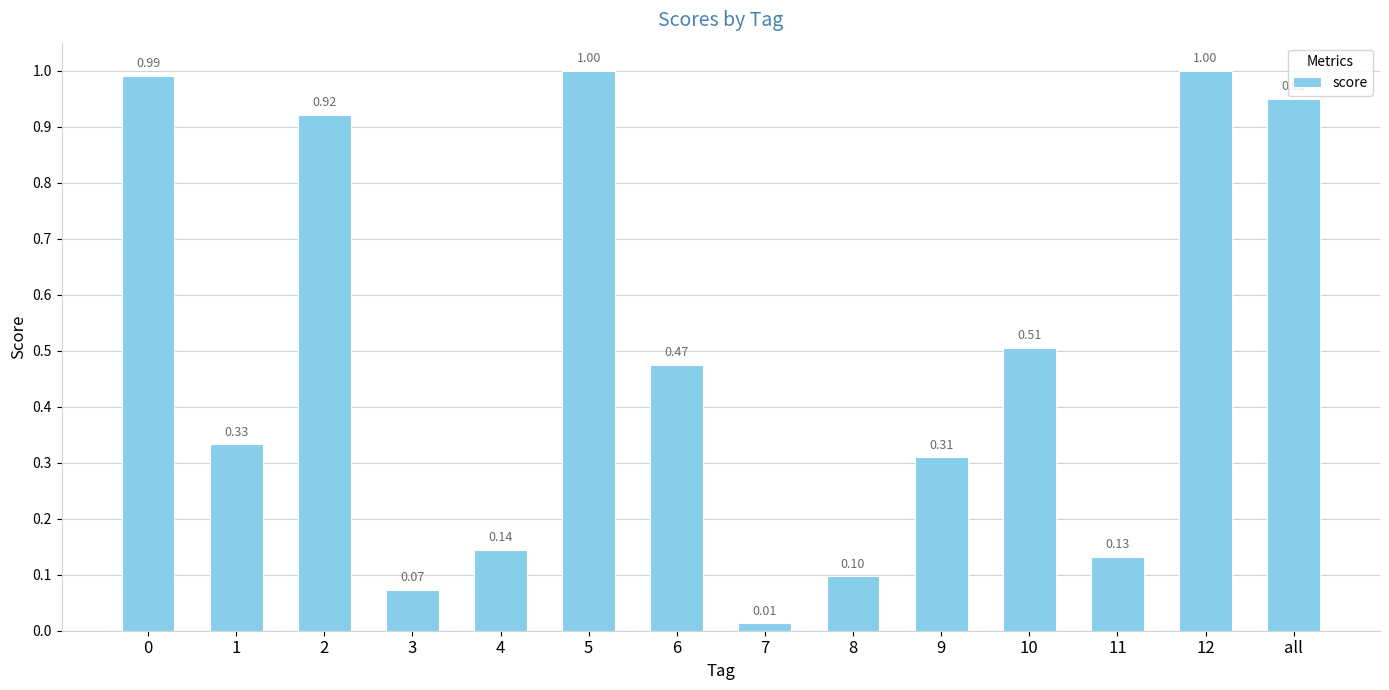

Are the bars grouped side by side (vs. stacked)?

No